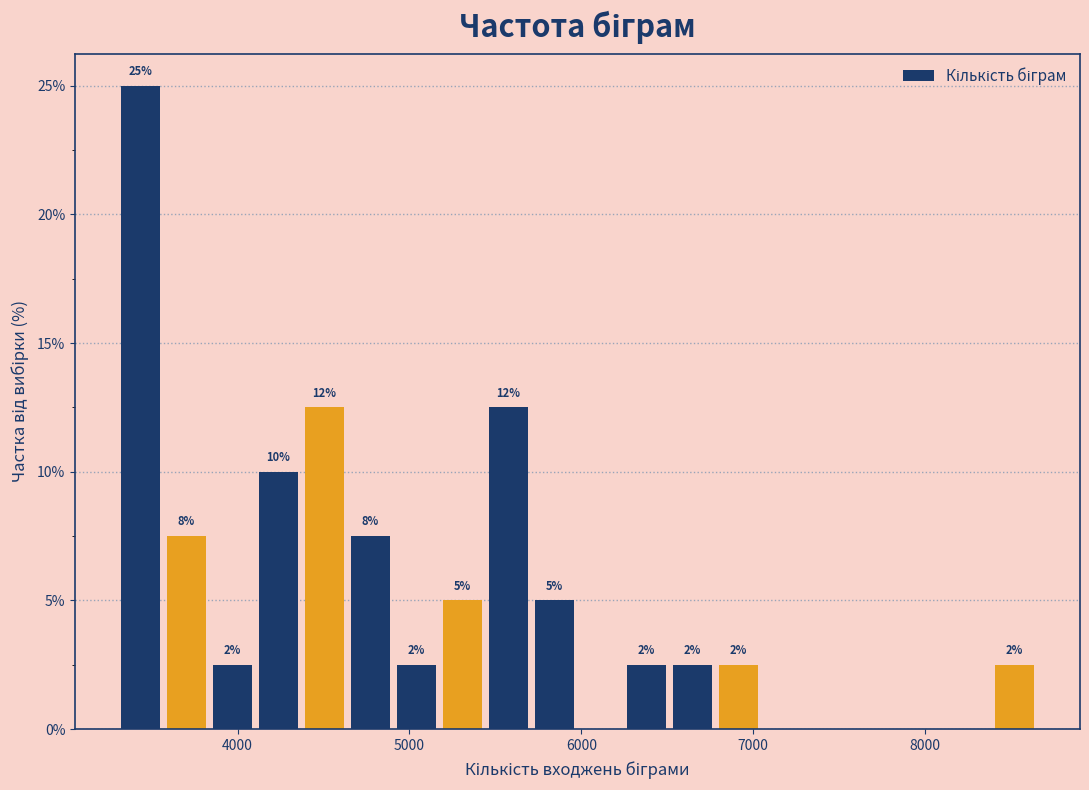

Around what value on the x-axis is the tallest bar? Give the approximate position of its centre, as read against the axis.

3400